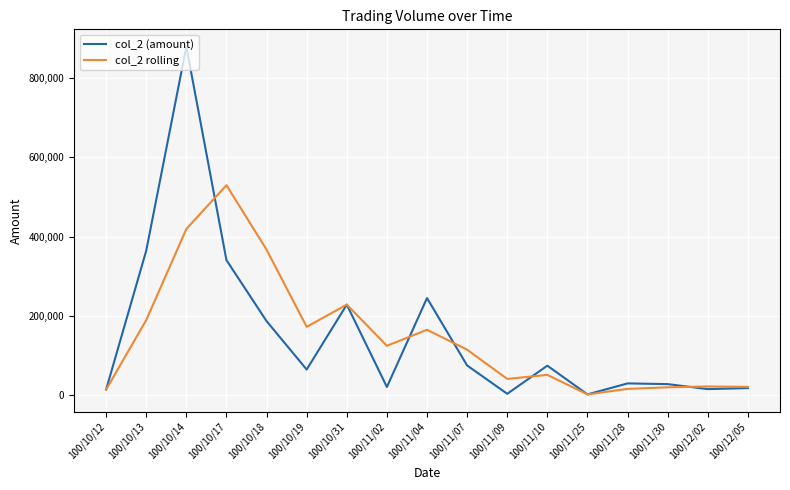

Rank the series at 100/11/07 from highest to lowest value.

col_2 rolling, col_2 (amount)